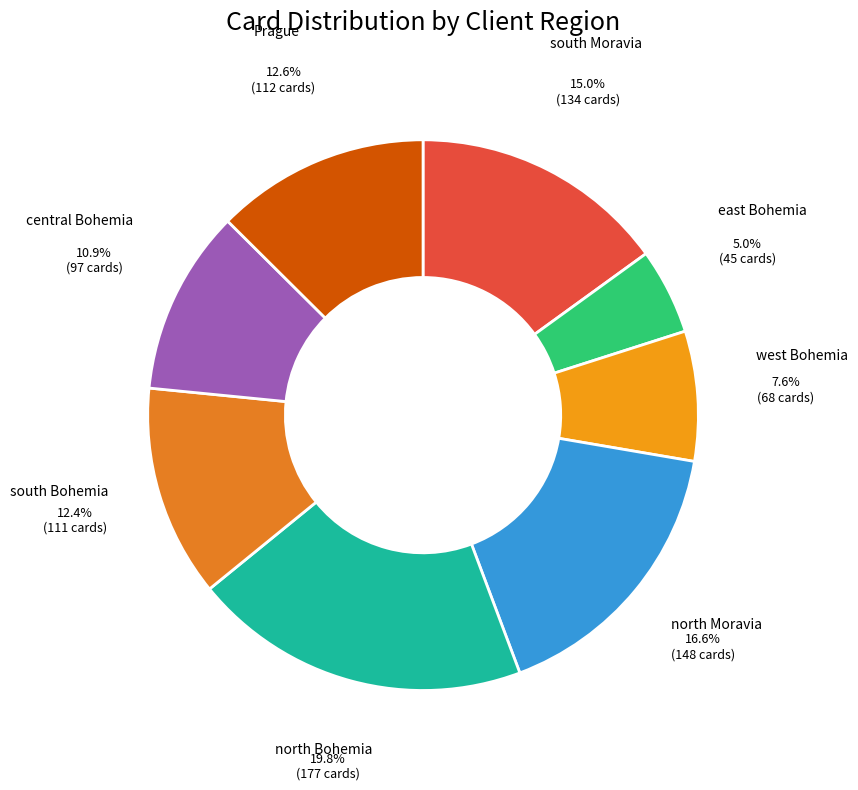

How many segments does this pie chart have?

8